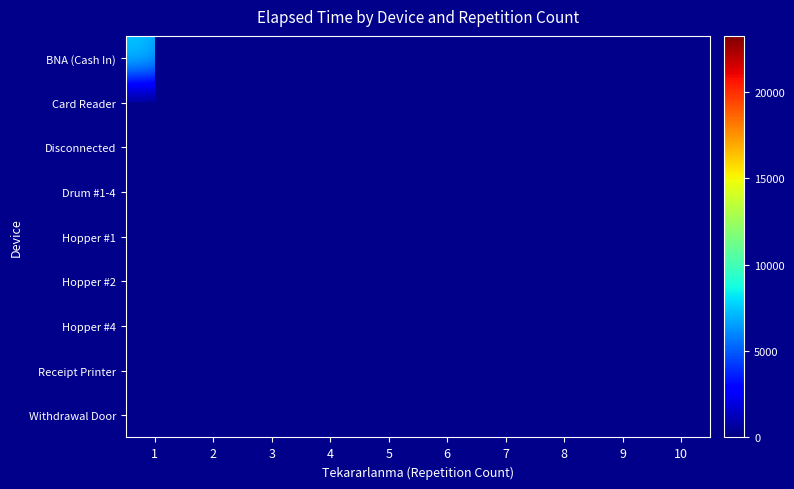

The value of Disconnected at 10 is 129.1. True or false?

False